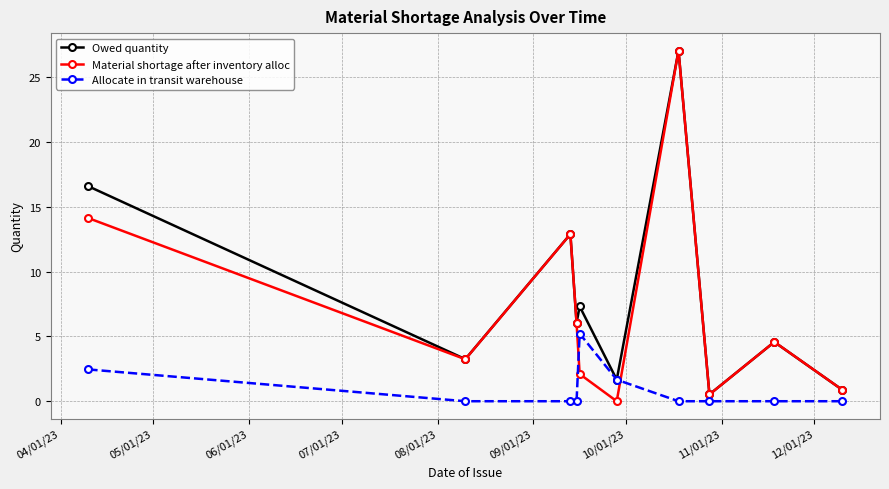

What is the maximum value shown in the chart?

27.1